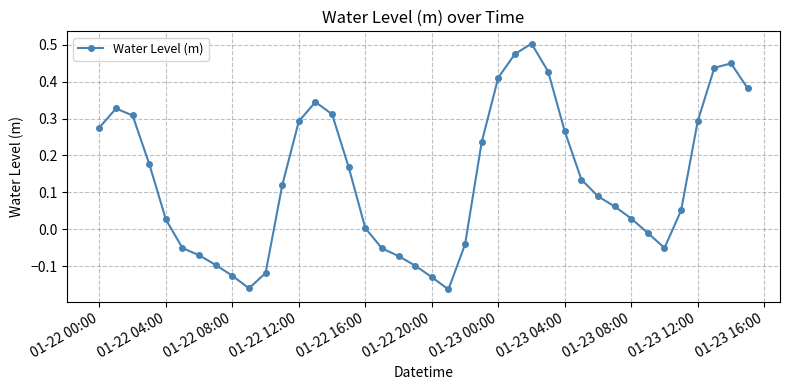

How many points are lower than both their immediate neighbors (excluding endpoints)?

3